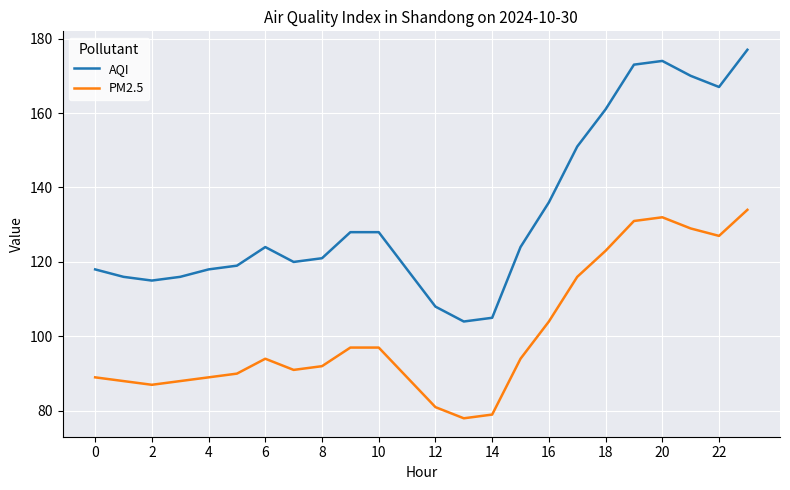

How many lines are shown in the chart?

2